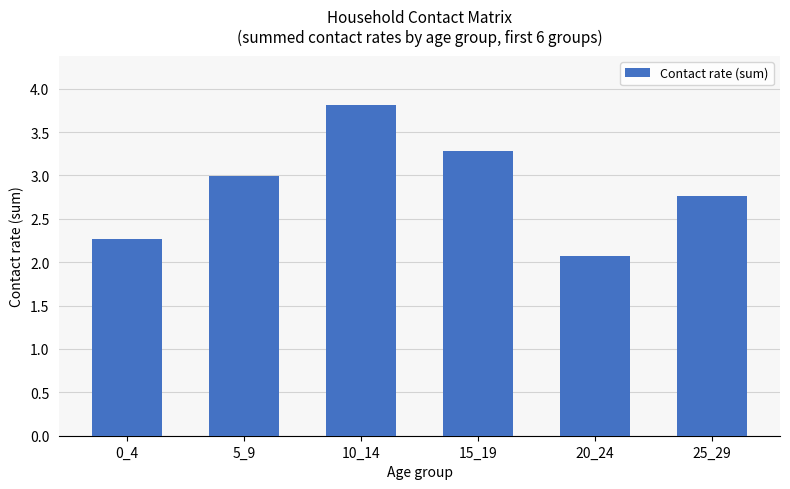

What is the difference between the values at 0_4 and 25_29?

0.5